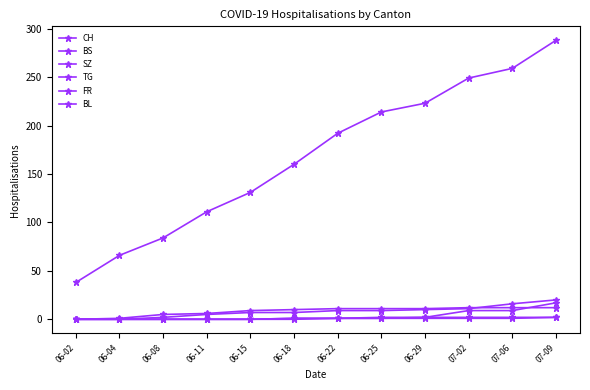

The value of BL at 06-04 is 0. True or false?

True